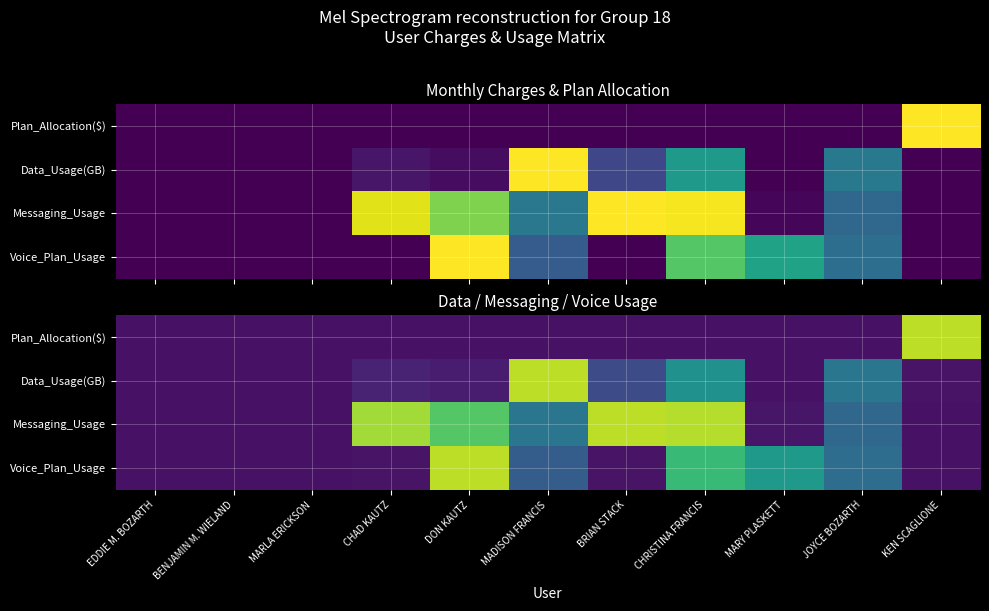

Is the value of Plan_Allocation($) at BENJAMIN M. WIELAND greater than the value of Voice_Plan_Usage at CHRISTINA FRANCIS?

No